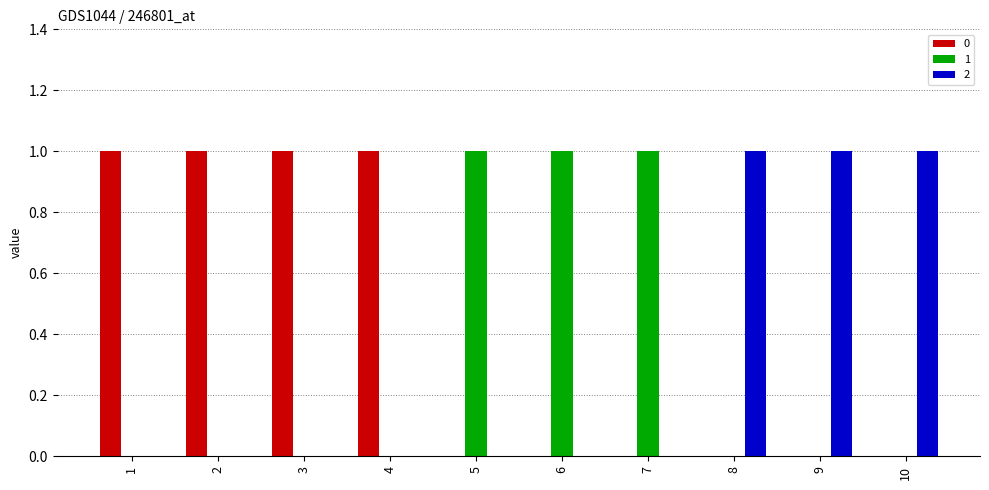

The value of 2 at 9 is 2. True or false?

False